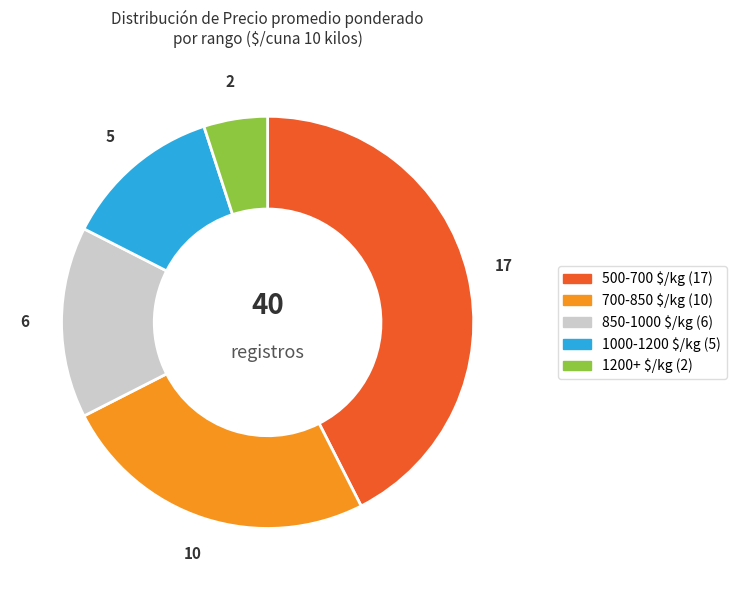

Is there a majority slice in this chart?

No